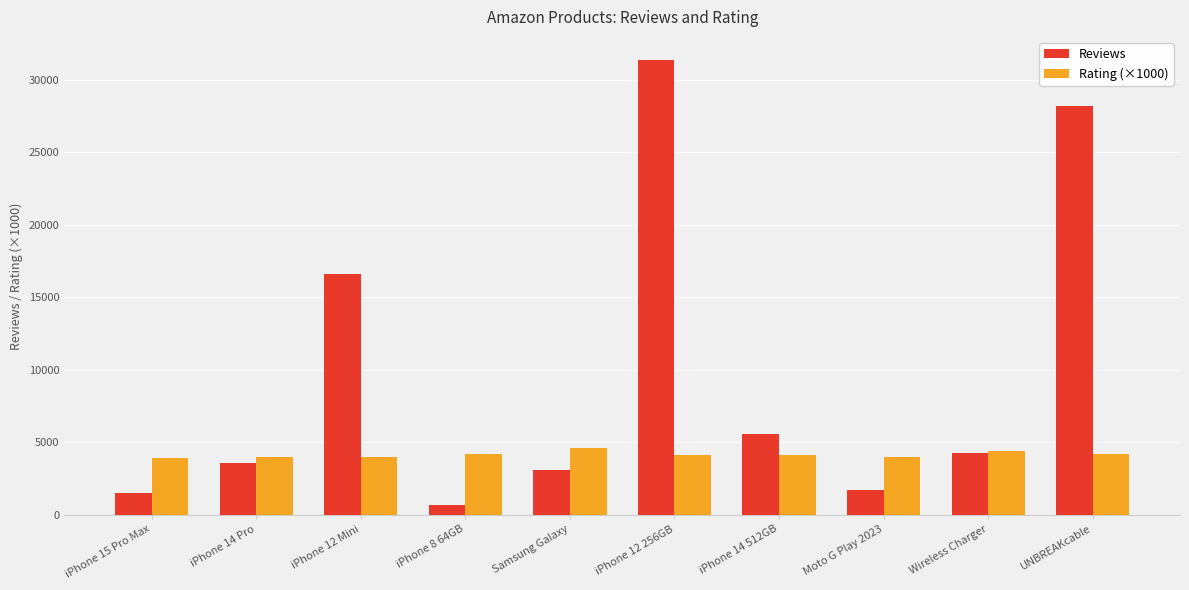

Which label corresponds to the smallest value in the chart?

iPhone 8 64GB